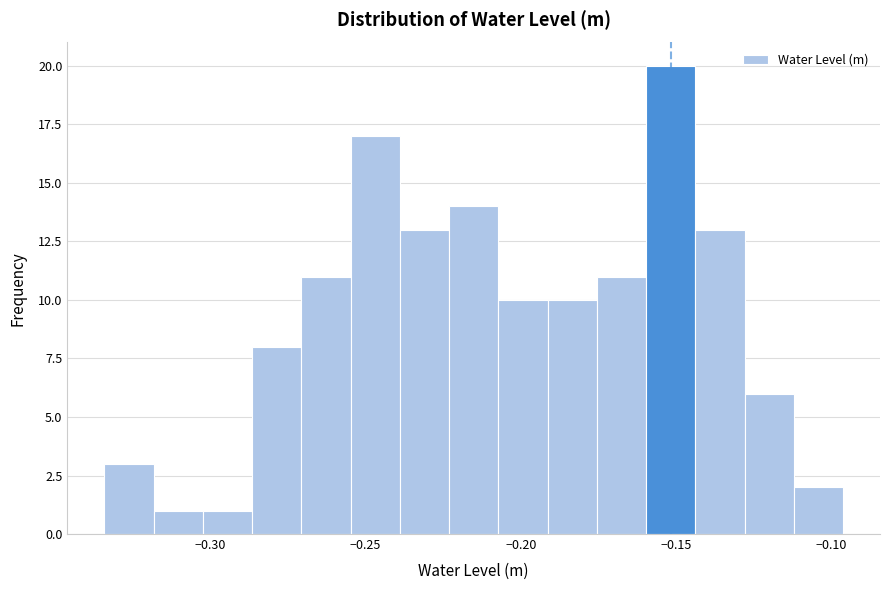

Read against the x-axis, roughly where is the centre of the tallest bar?

-0.150